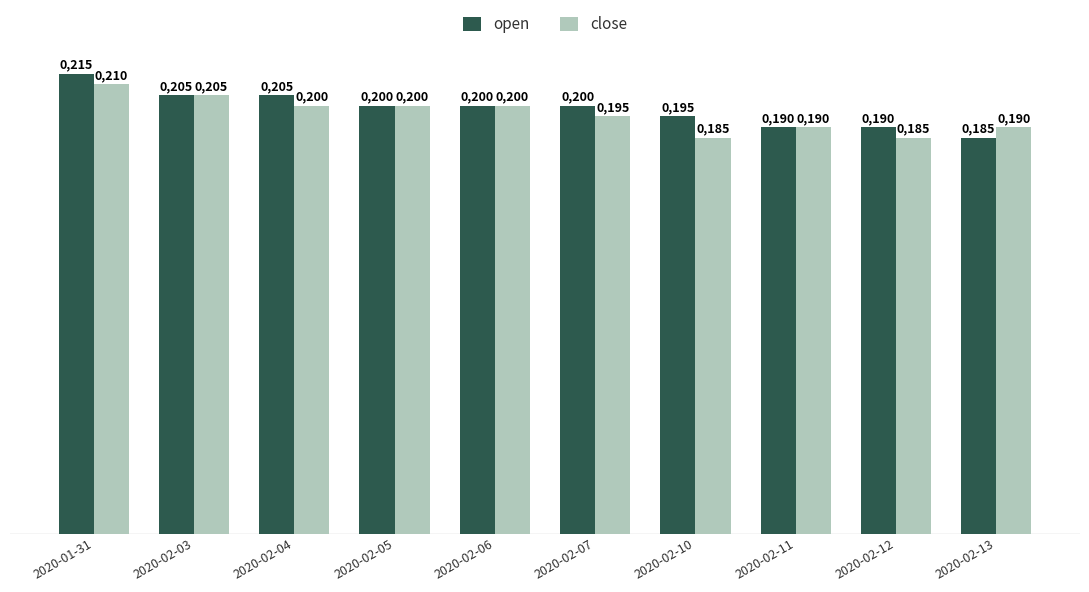

At 2020-02-10, list the series in order from smallest to largest.

close, open